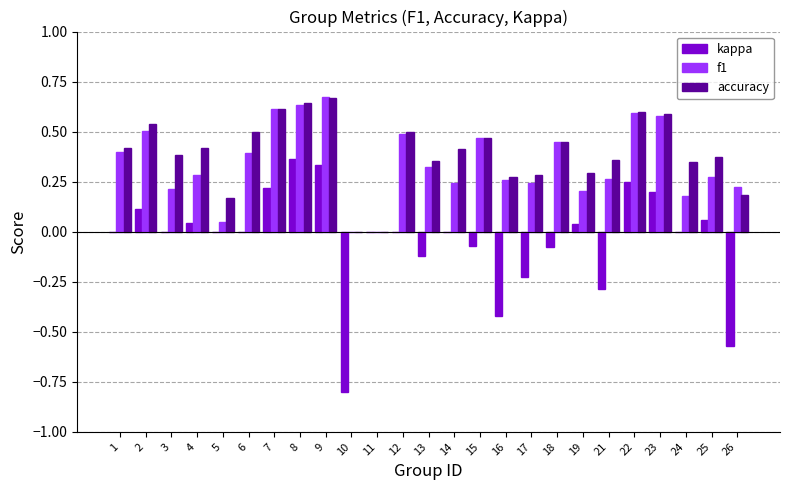

Between 1 and 23, which series saw the biggest shift?

kappa